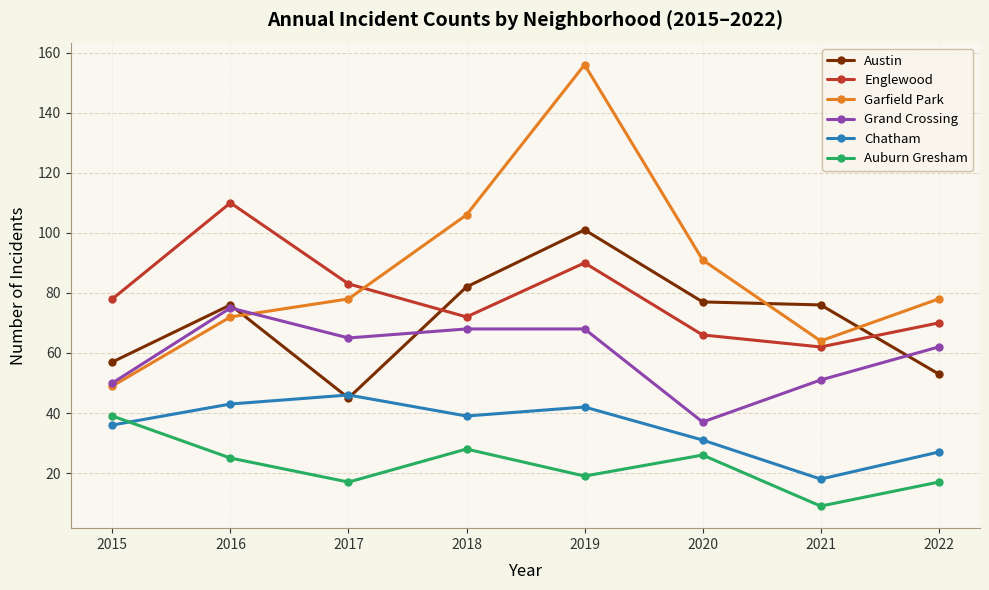

How many interior local peaks does the Garfield Park series have?

1